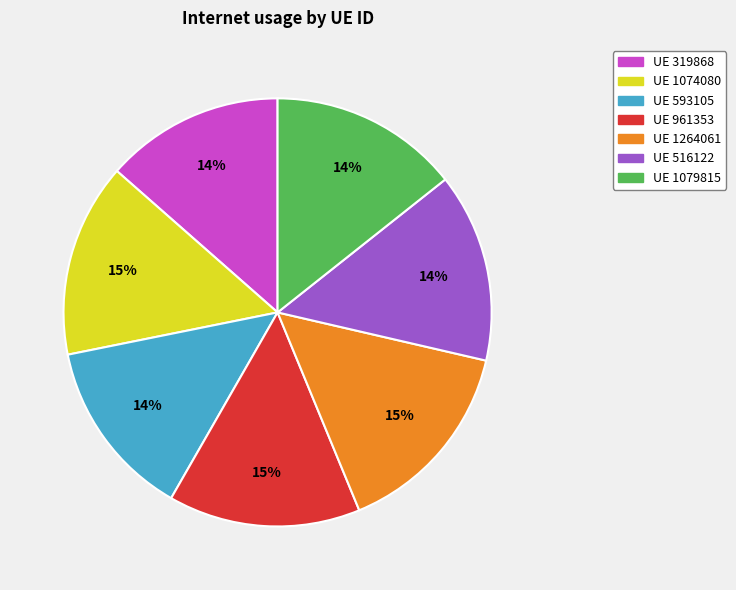

To the nearest percent, what is the average slice percentage?

14%